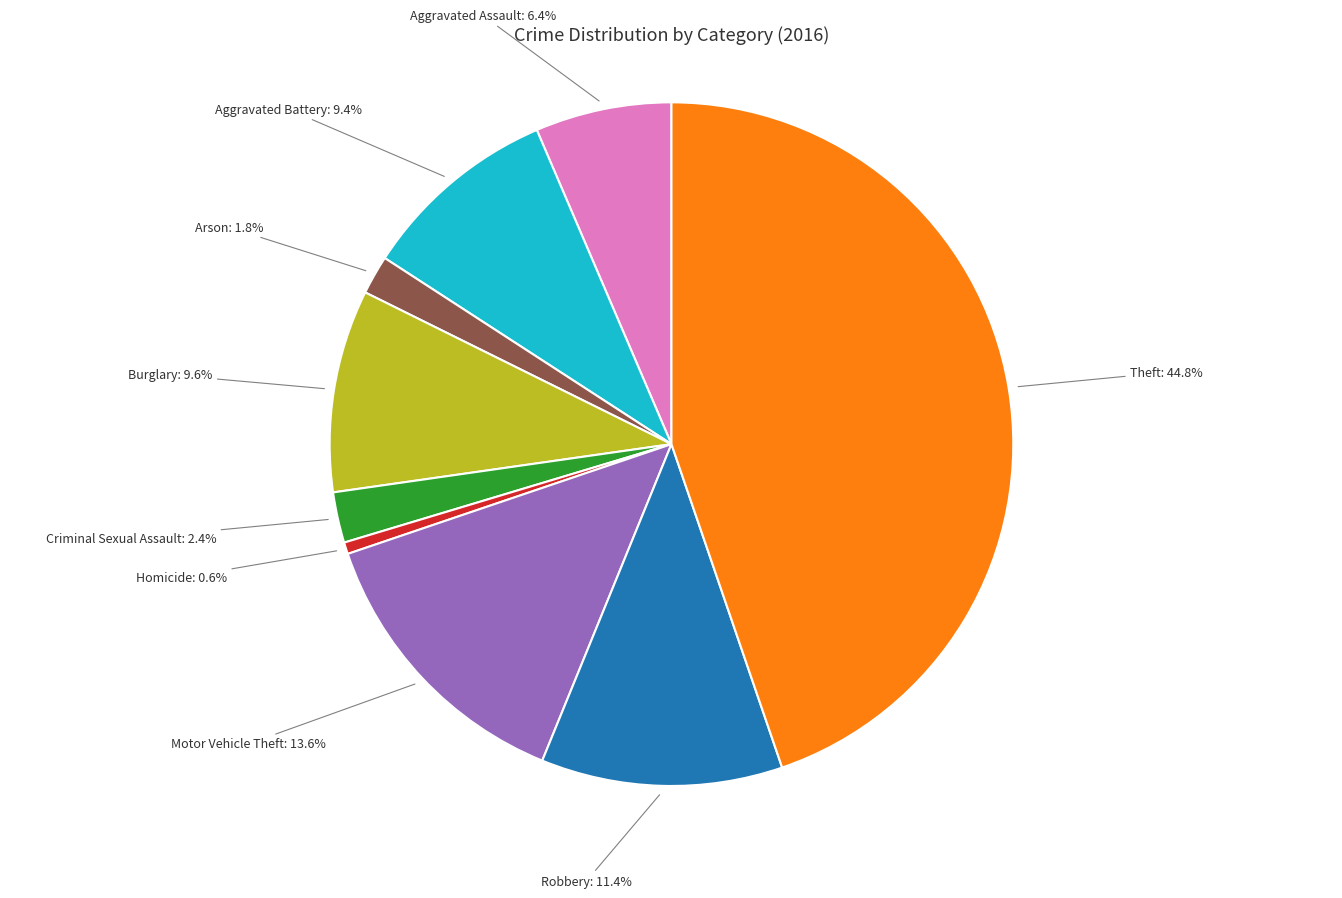

Which slice is the largest?

Theft